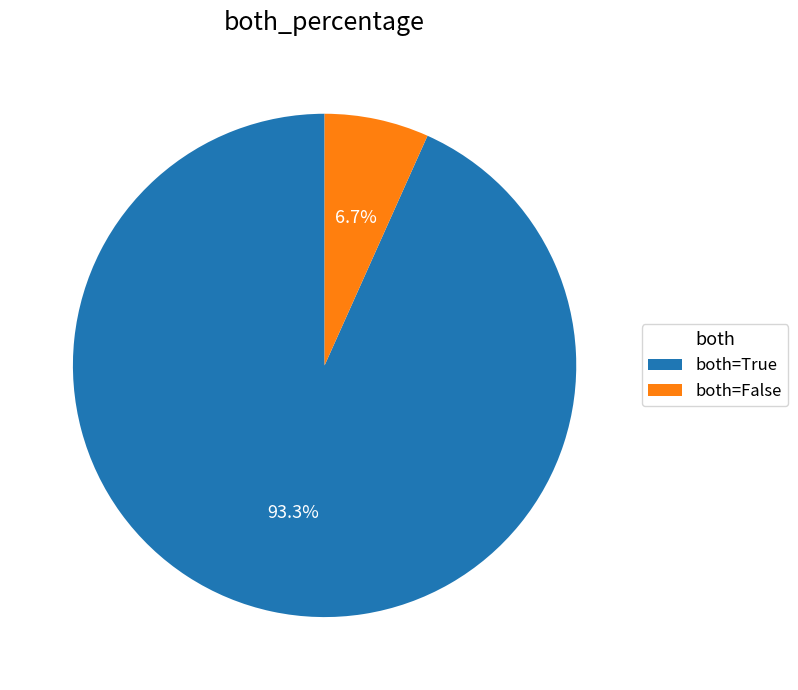

Is the sum of both=False and both=True greater than half?

Yes